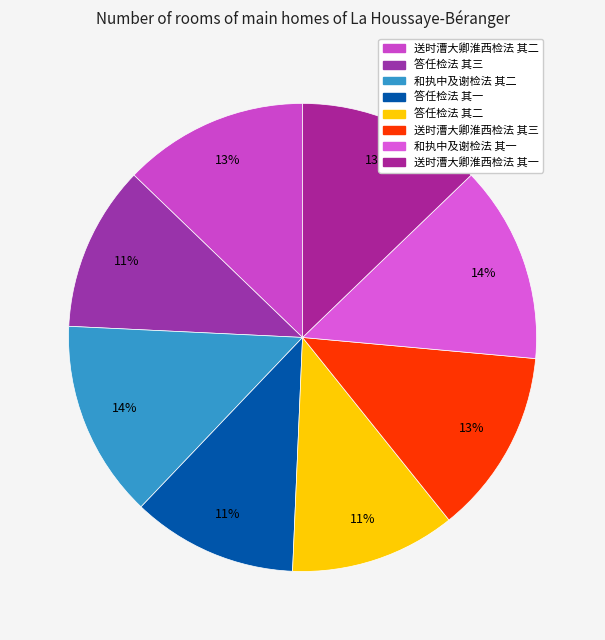

Count the number of slices in the pie.

8